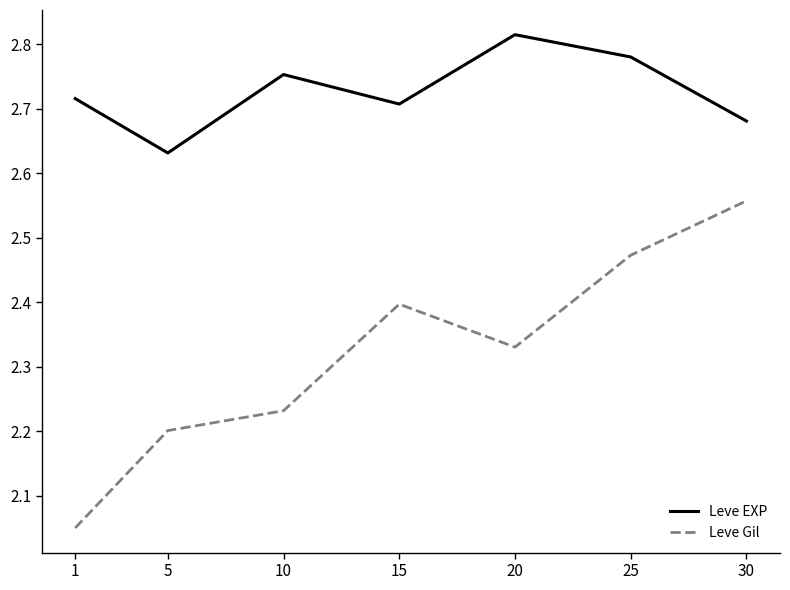

Which category has the highest value across all series?

20